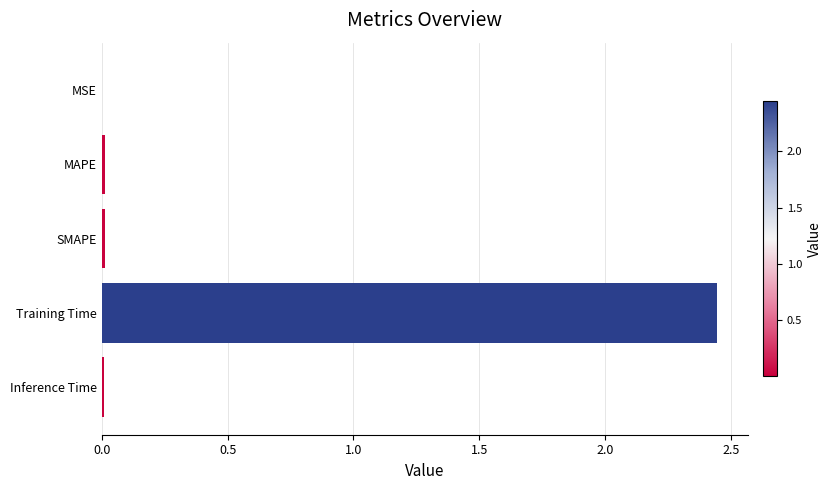

Between Training Time and SMAPE, which is larger?

Training Time